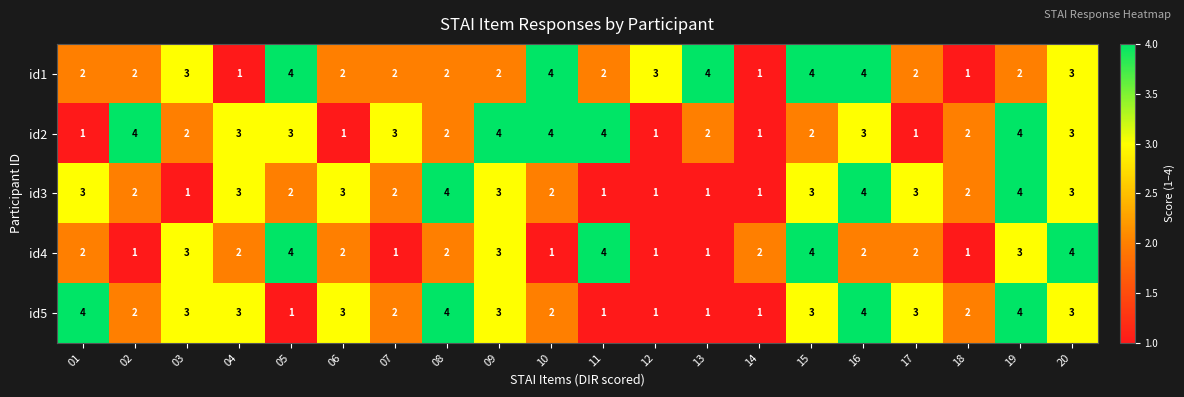

How many id2 values are between 2 and 4?

15